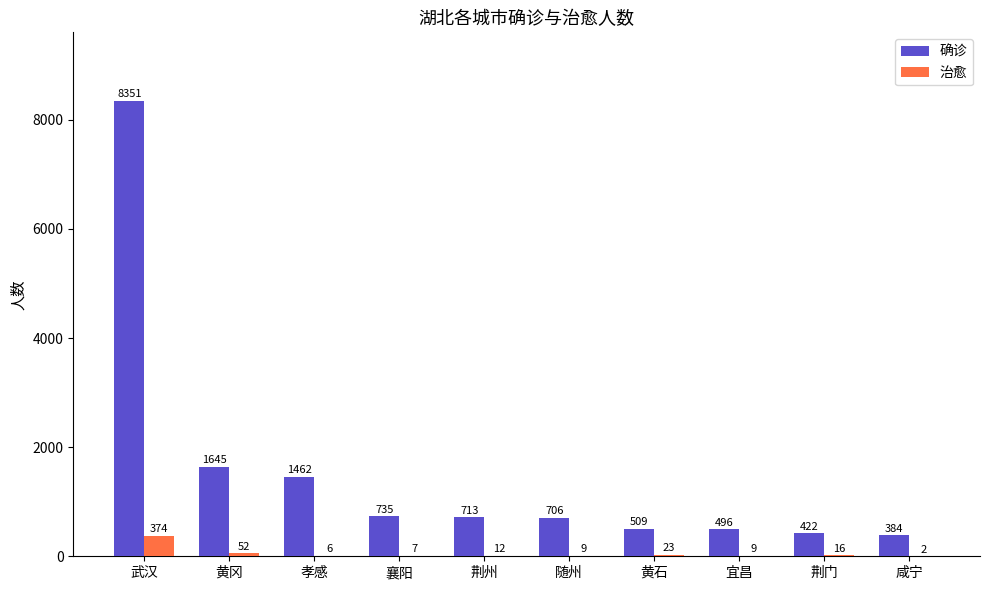

Reading left to right, extract all data points from this chart.

确诊: 8351	1645	1462	735	713	706	509	496	422	384
治愈: 374	52	6	7	12	9	23	9	16	2